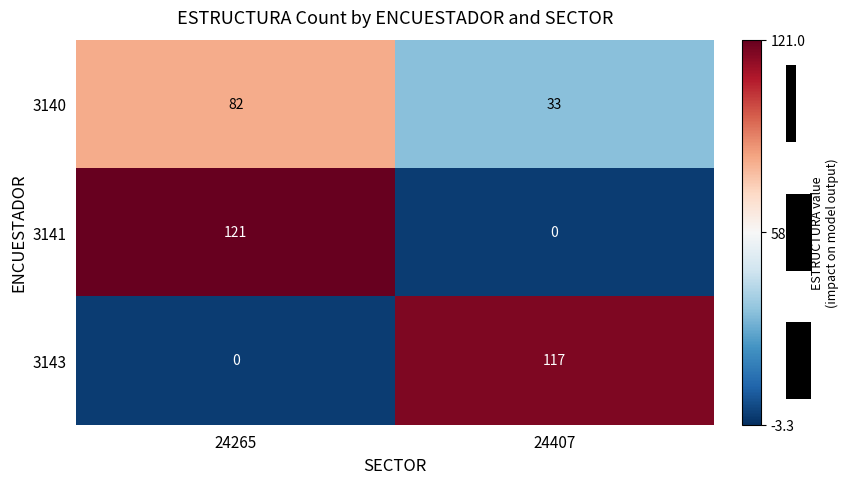

The 3141 series shows 56 at 24265. True or false?

False